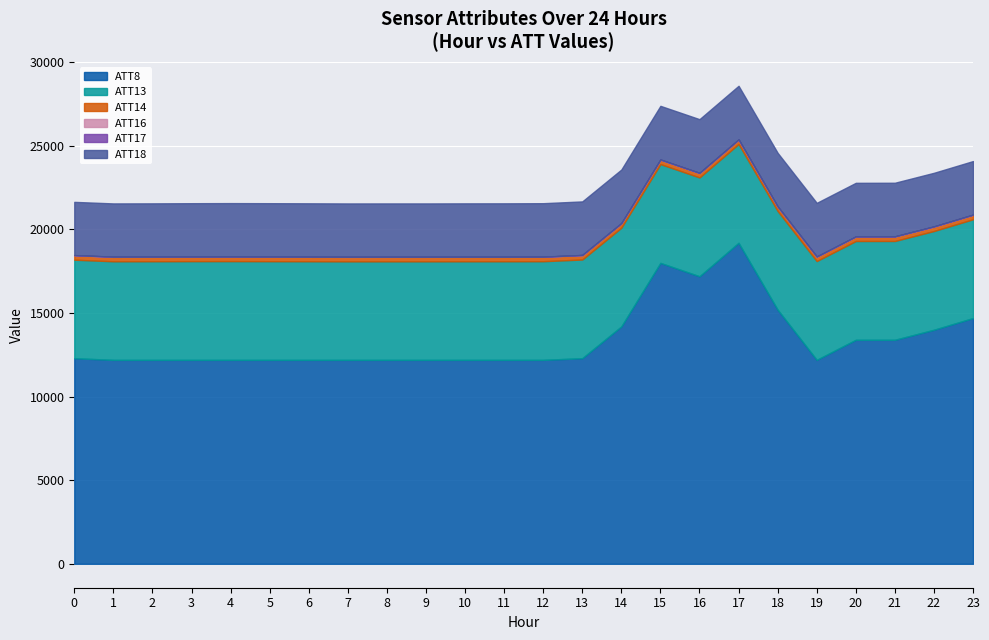

What is the minimum value for ATT8?

12200.0